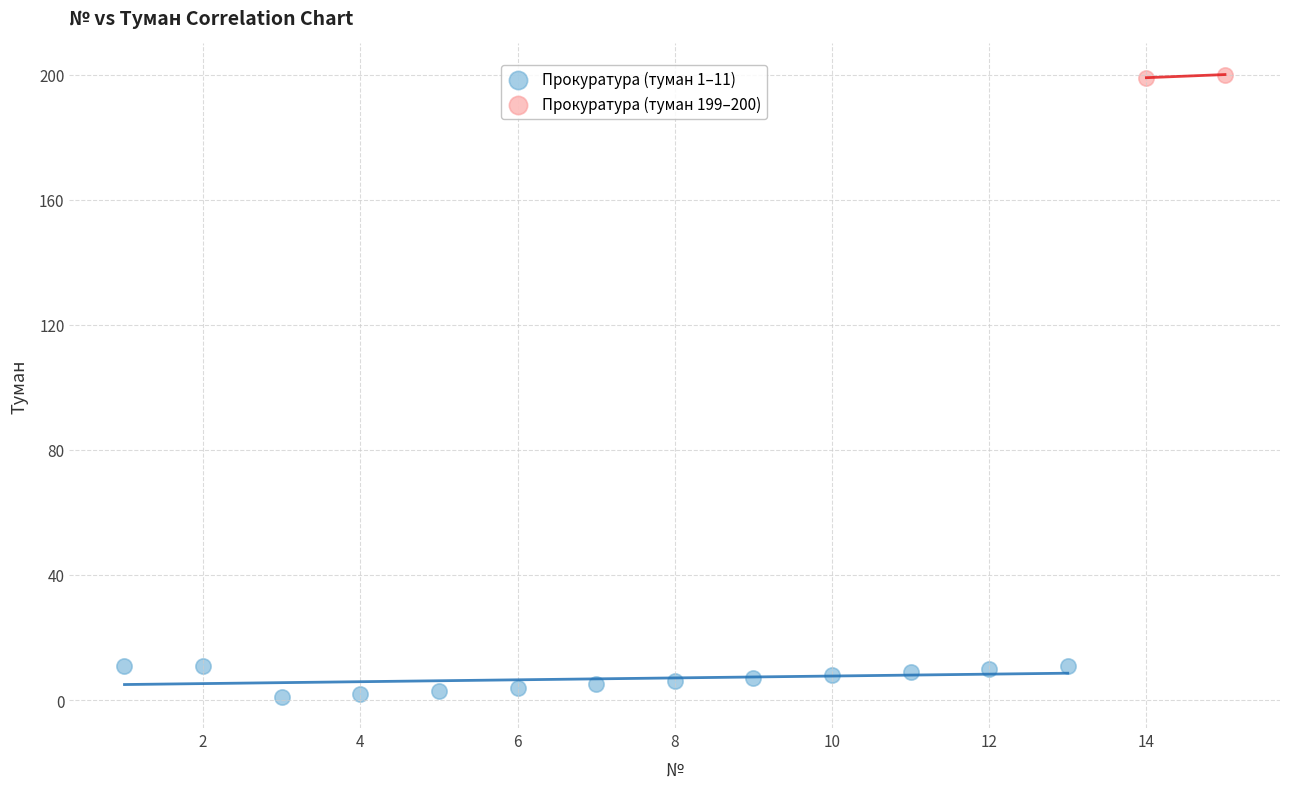

Which series contains the lowest Y value?

Прокуратура (туман 1–11)